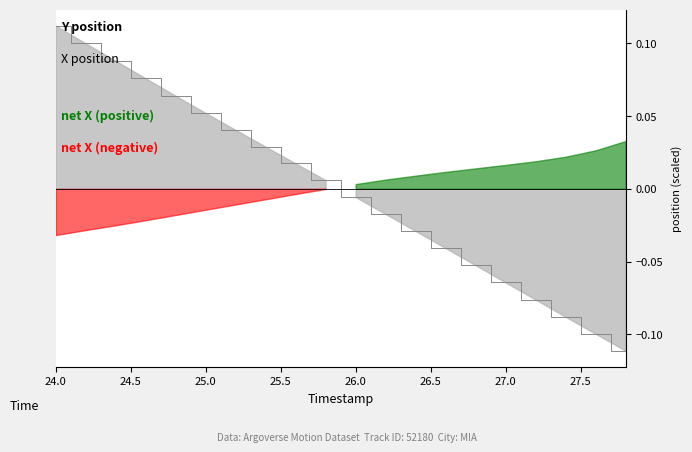

What is the difference between the maximum and minimum values?

0.2